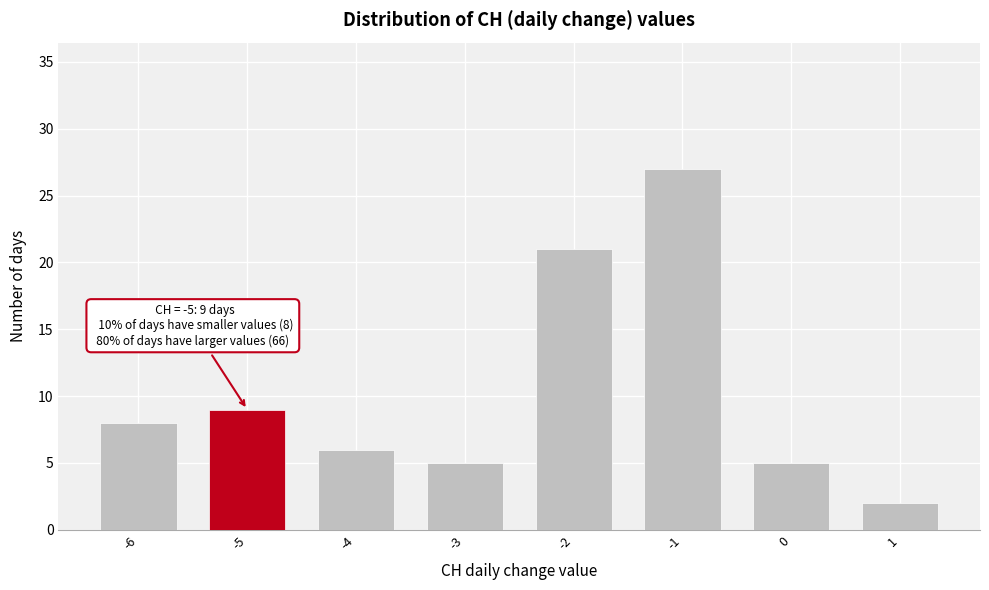

Reading left to right, what are all the values shown in this chart?

8	9	6	5	21	27	5	2